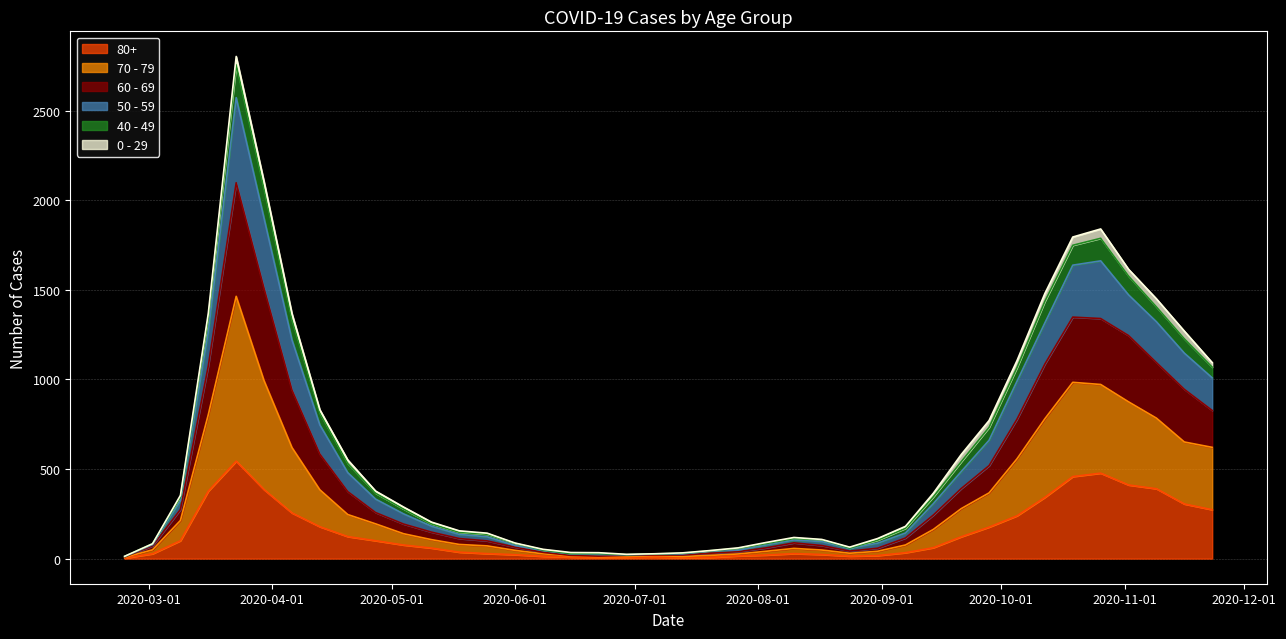

Is it true that 60 - 69 equals 28 at 2020-06-22?

True